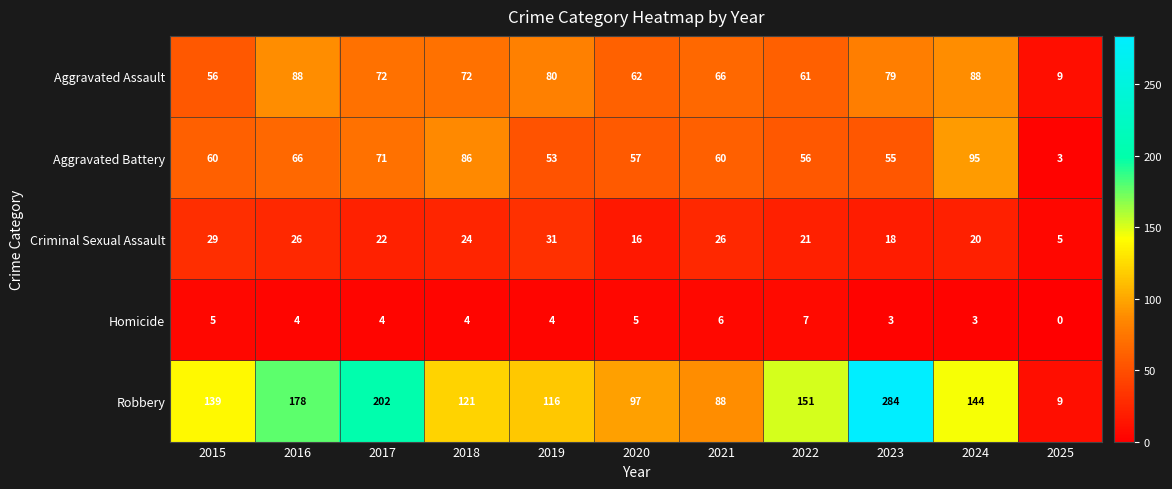

What is the total value across all series at 2019?

284